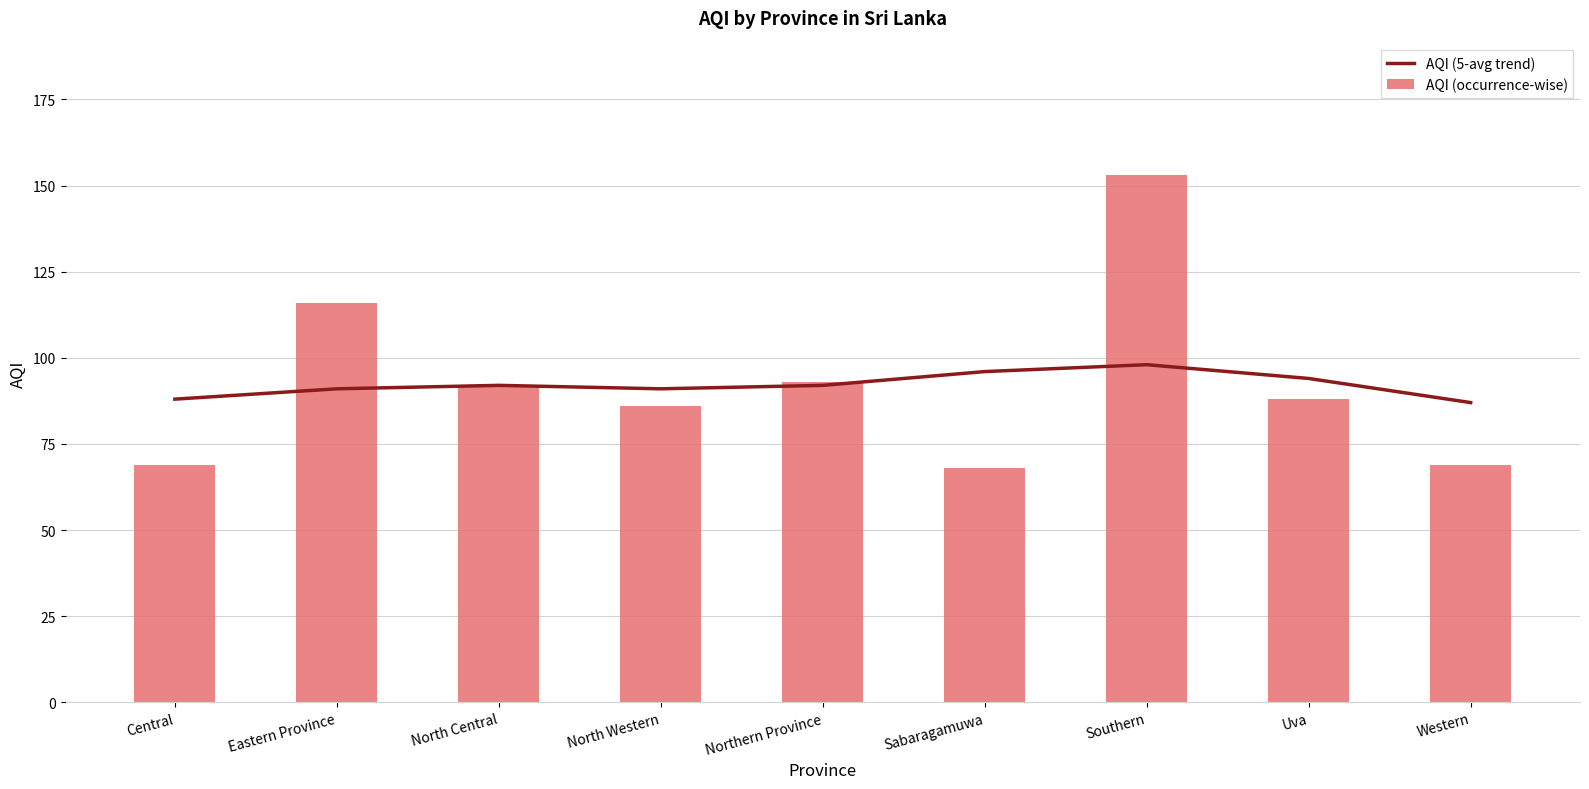

At which category is the sum across all series the highest?

Southern